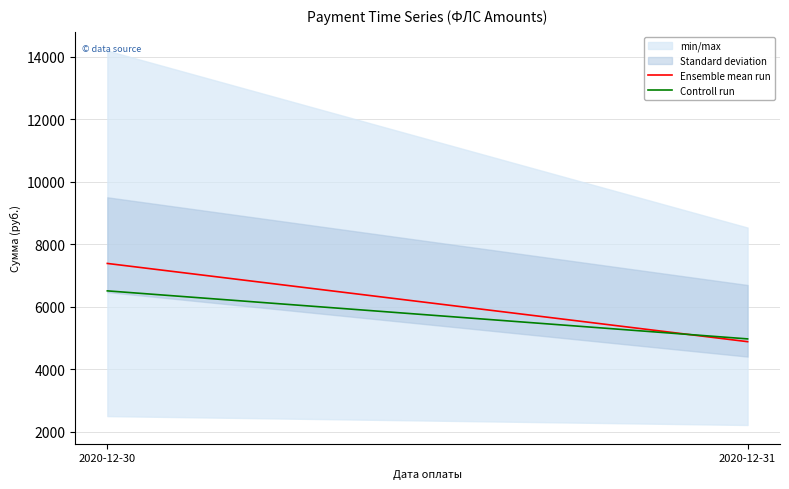

Is the value of Ensemble mean run at 2020-12-30 greater than the value of Controll run at 2020-12-30?

Yes